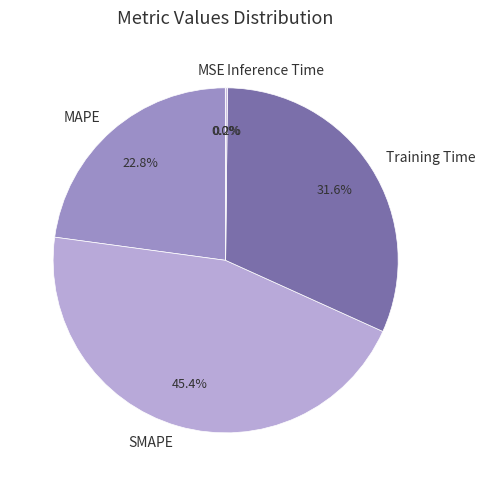

What is the largest slice in the pie chart?

SMAPE